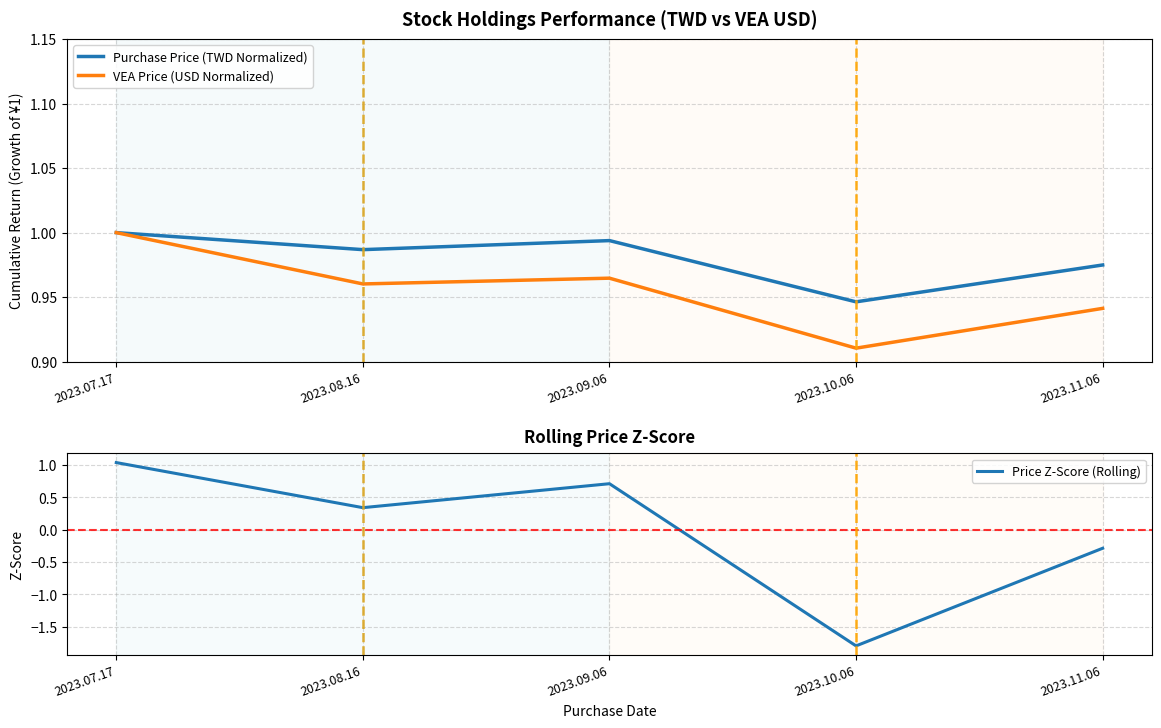

Is this an area chart (filled region under the line)?

No